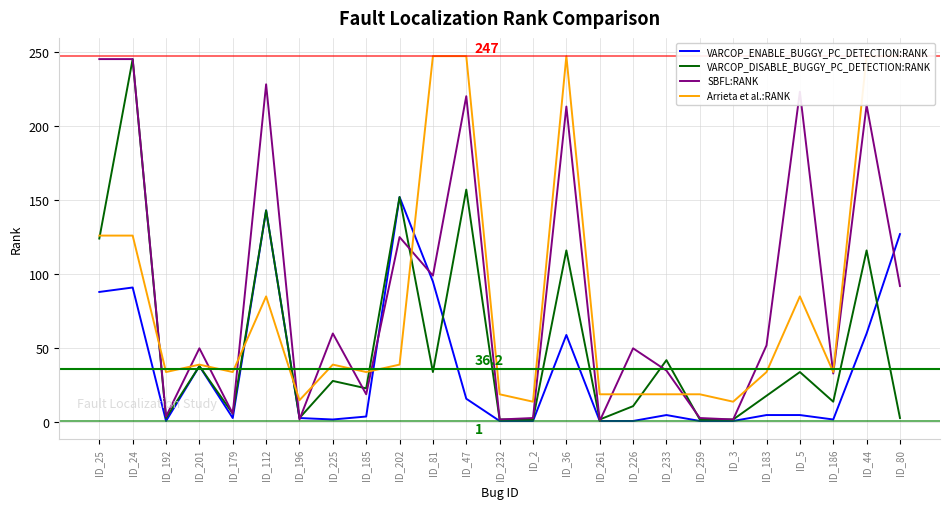

Reading left to right, extract all data points from this chart.

VARCOP_ENABLE_BUGGY_PC_DETECTION:RANK: 88	91	1	38	3	143	3	2	4	152	95	16	1	1	59	1	1	5	1	1	5	5	2	60	127
VARCOP_DISABLE_BUGGY_PC_DETECTION:RANK: 124	245	3	38	6	143	3	28	23	152	34	157	2	2	116	2	11	42	2	2	18	34	14	116	3
SBFL:RANK: 245	245	4	50	6	228	2	60	19	125	99	220	2	3	213	1	50	35	3	2	52	223	33	214	92
Arrieta et al.:RANK: 126	126	34	39	34	85	15	39	34	39	247	247	19	14	247	19	19	19	19	14	34	85	34	247	247